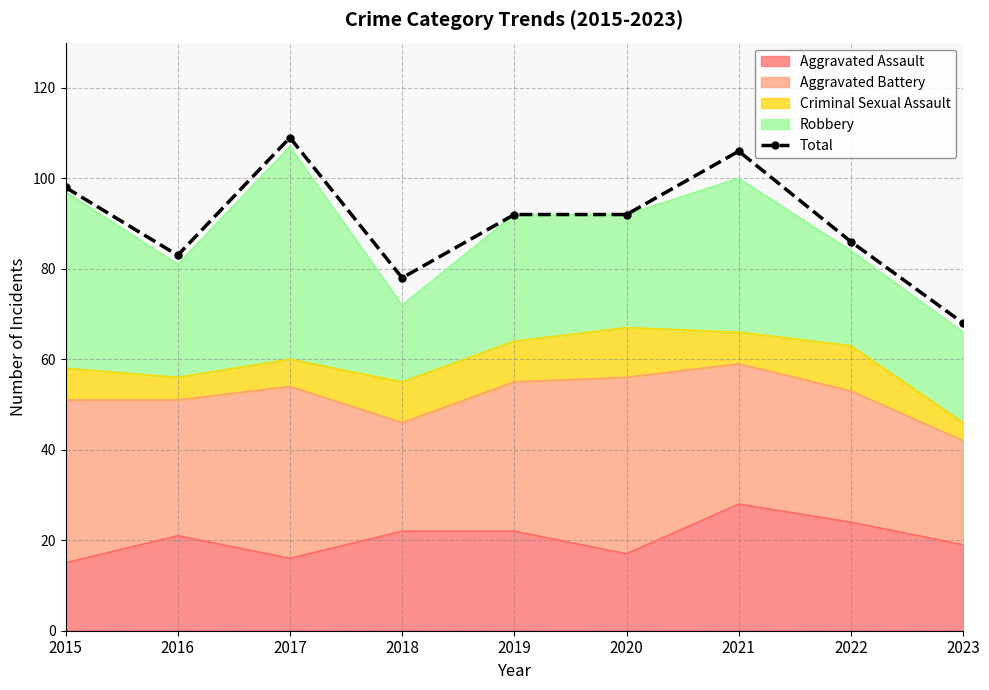

What is the change in value from 2016 to 2017?

+26